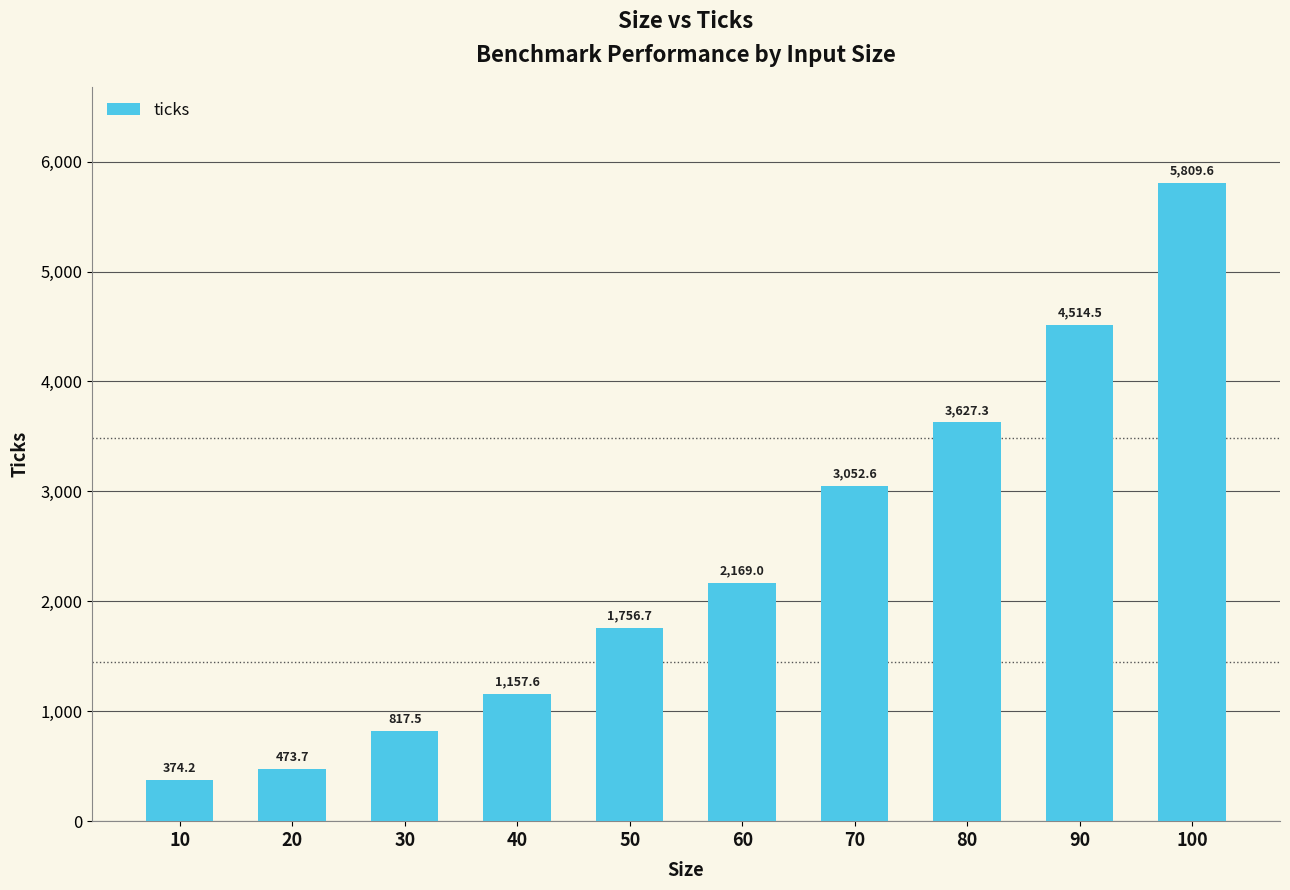

Reading left to right, transcribe all the data shown in this chart.

10=374.2	20=473.7	30=817.5	40=1157.6	50=1756.7	60=2169.0	70=3052.6	80=3627.3	90=4514.5	100=5809.6